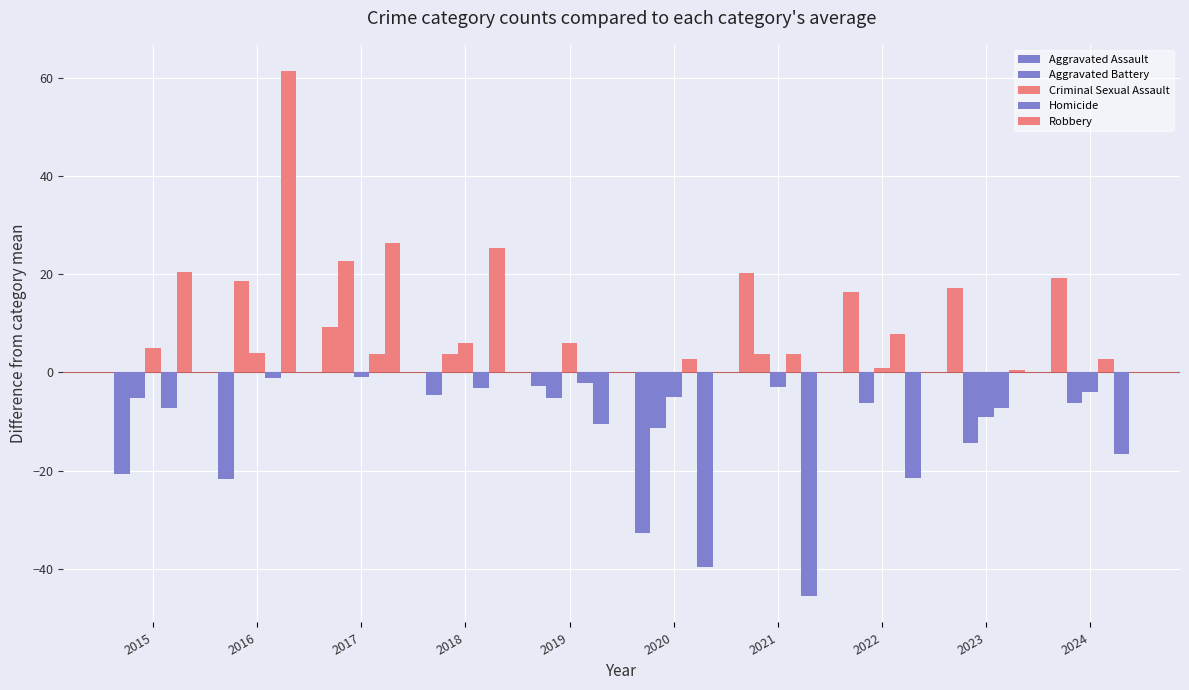

How many data points does each series have?

10